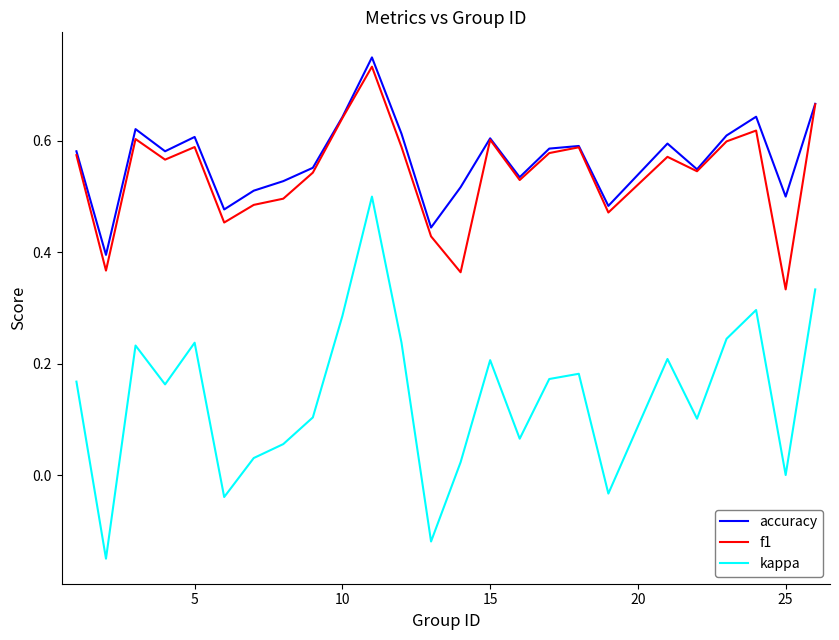

What are all the series names shown in the legend?

accuracy, f1, kappa